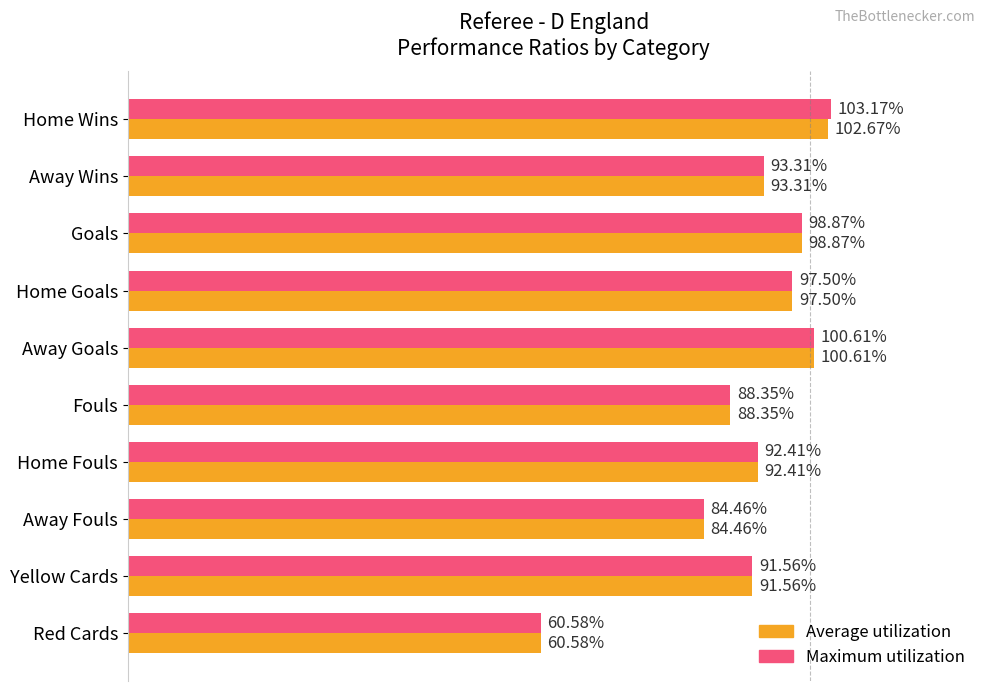

Reading left to right, list all the values displayed in this chart.

Average utilization: 1.0	0.9	1.0	1.0	1.0	0.9	0.9	0.8	0.9	0.6
Maximum utilization: 1.0	0.9	1.0	1.0	1.0	0.9	0.9	0.8	0.9	0.6